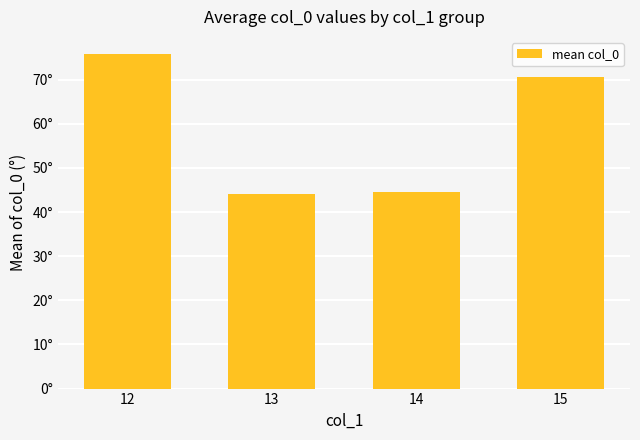

What is the sum of the values at 14 and 12?

120.5